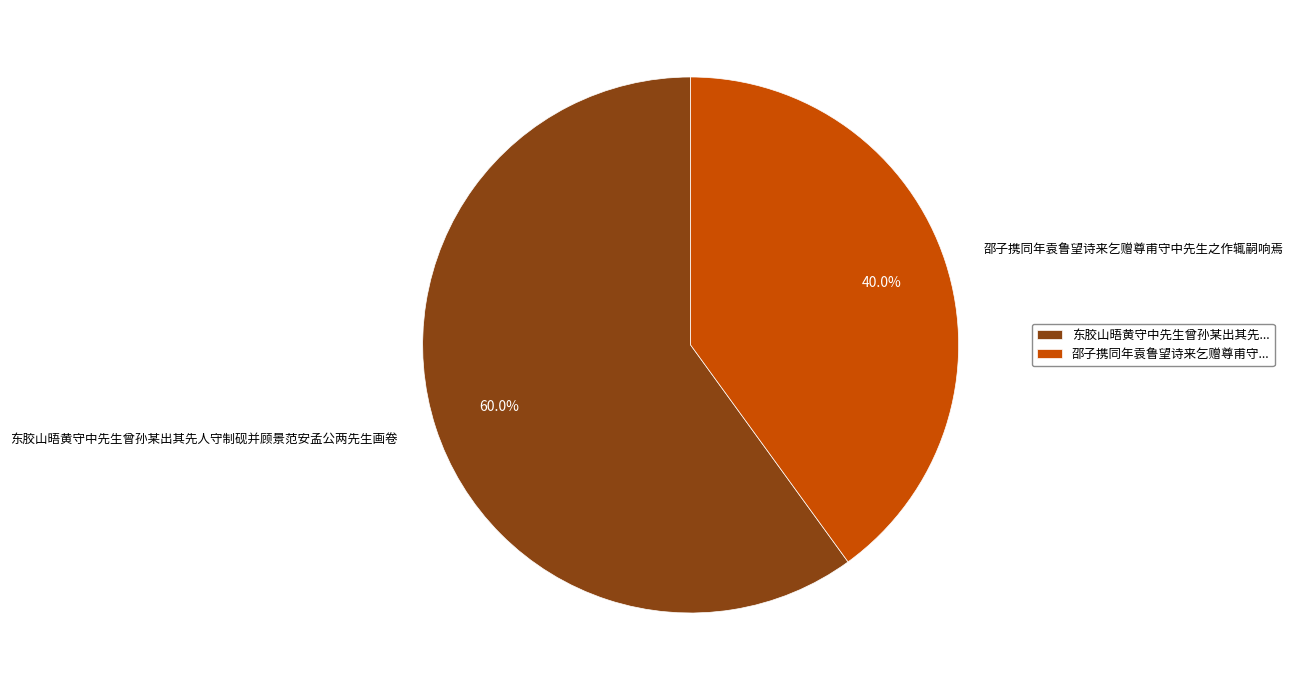

True or false: 邵子携同年袁鲁望诗来乞赠尊甫守中先生之作辄嗣响焉 accounts for 40% of the total.

True